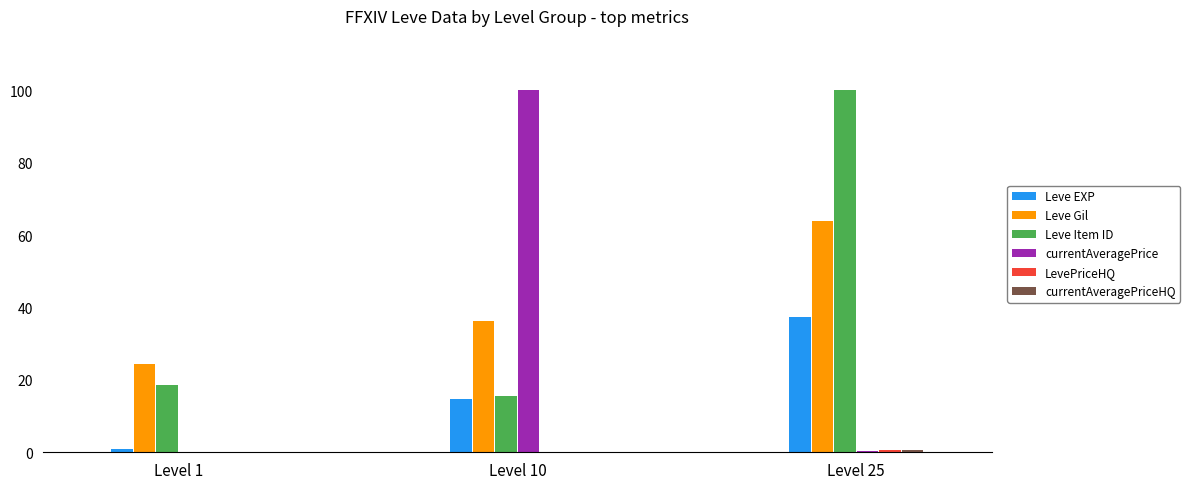

What is the greatest value displayed?

100.0